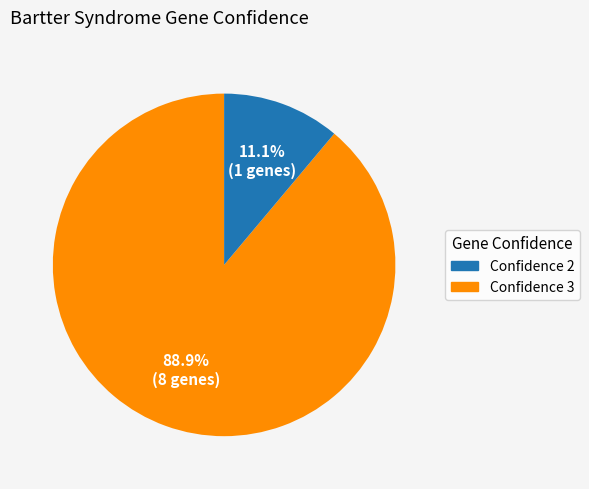

Does any single category account for the majority?

Yes